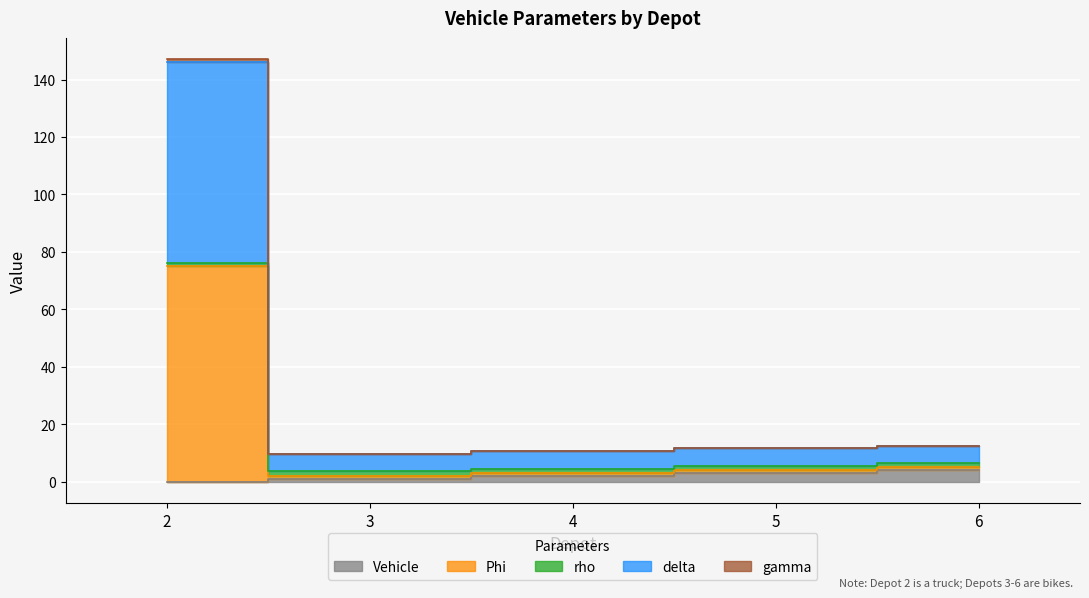

How many distinct data groups are displayed?

5